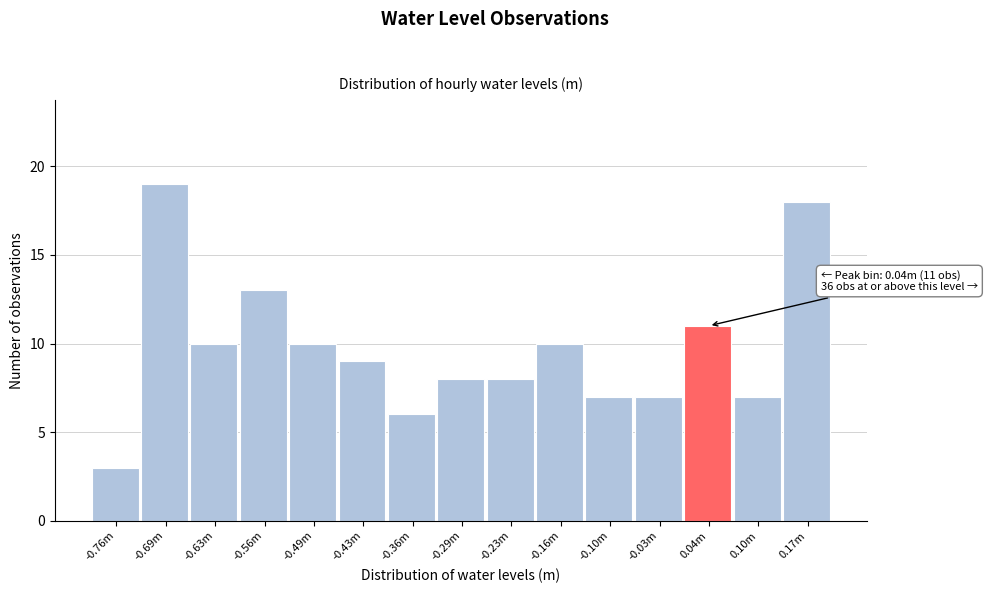

Reading right to left, extract all data points from this chart.

18	7	11	7	7	10	8	8	6	9	10	13	10	19	3